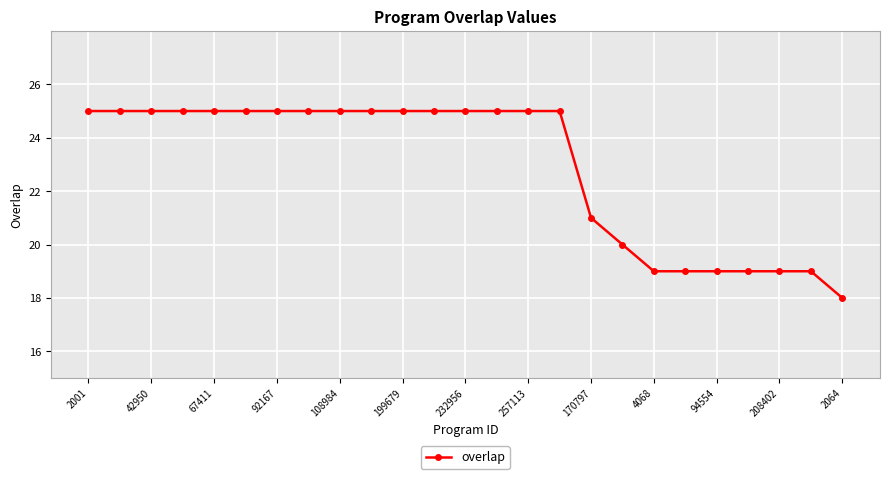

What is the greatest value displayed?

25